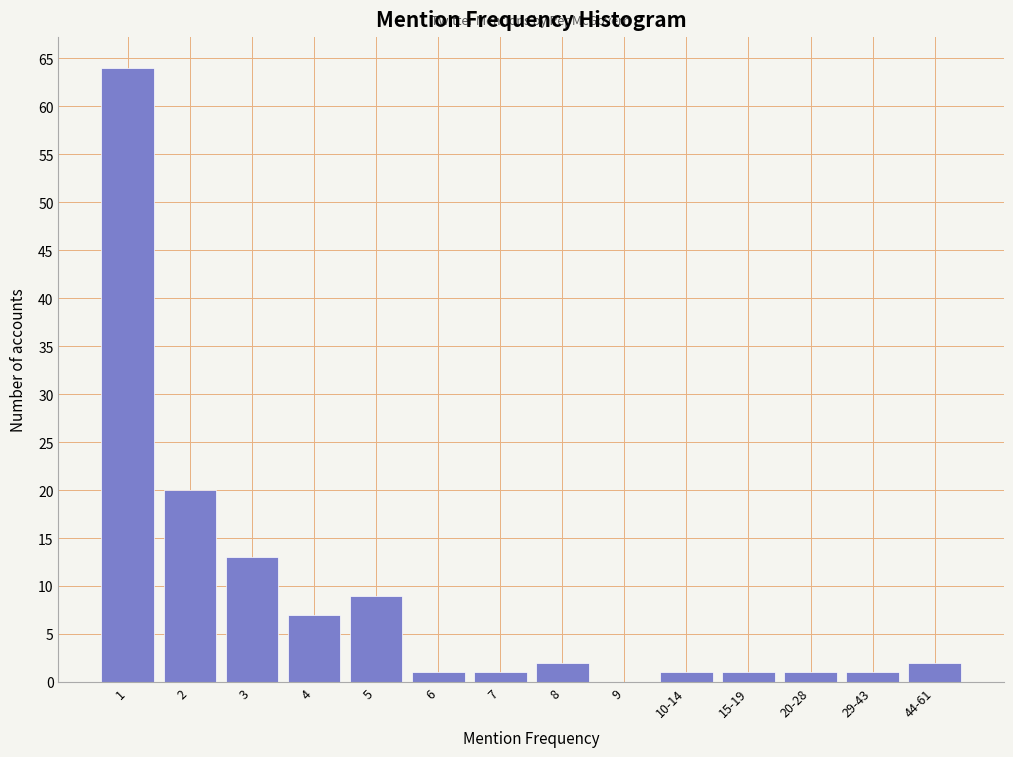

Reading left to right, what are all the values shown in this chart?

1=64	2=20	3=13	4=7	5=9	6=1	7=1	8=2	9=0	10-14=1	15-19=1	20-28=1	29-43=1	44-61=2